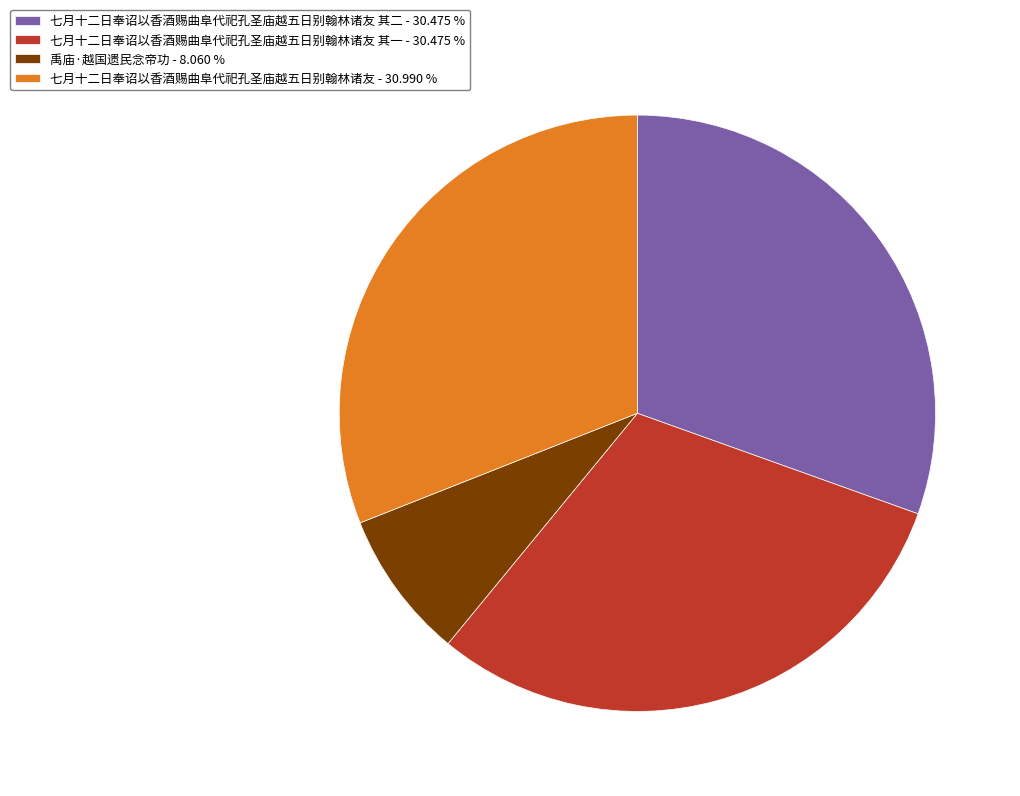

What is the smallest slice in the pie chart?

禹庙·越国遗民念帝功 - 8.060 %